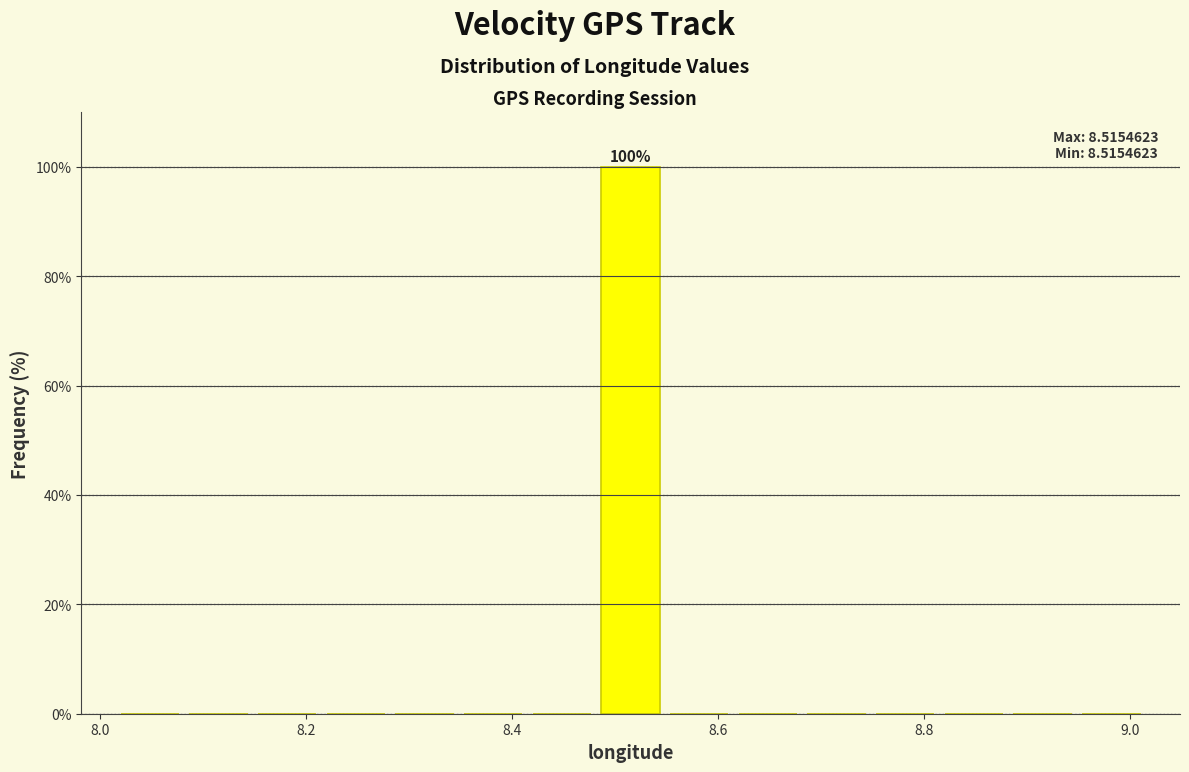

Read against the x-axis, roughly where is the centre of the tallest bar?

8.52